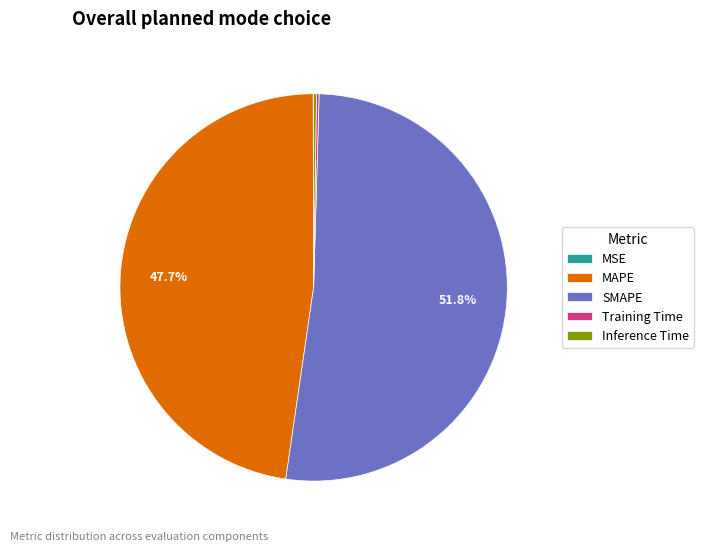

Approximately how many times larger is the value at SMAPE compared to MAPE?

1.1